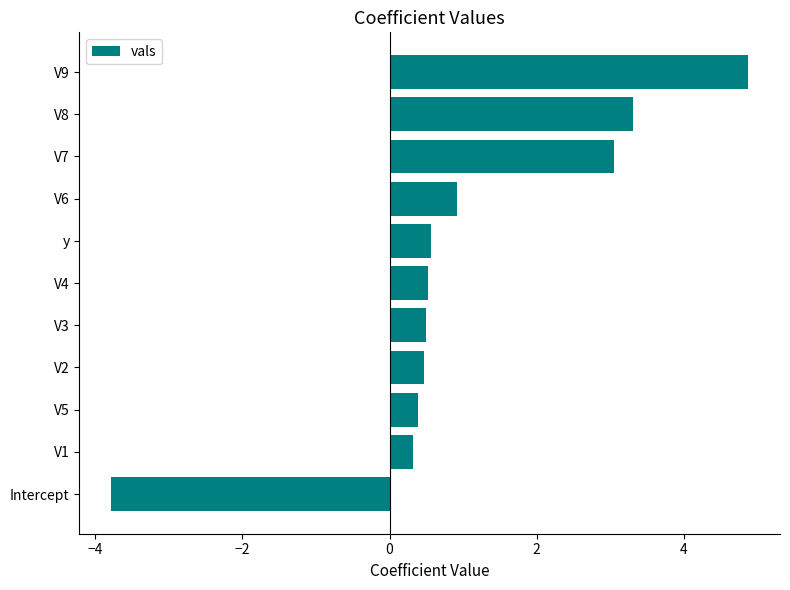

Which category has the lowest value across all series?

Intercept